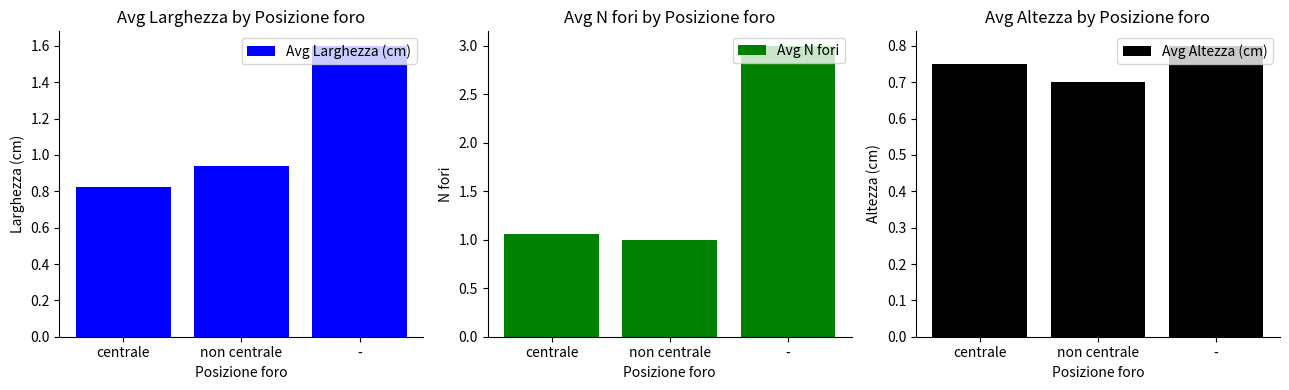

Which series has the largest total across all categories?

Avg N fori